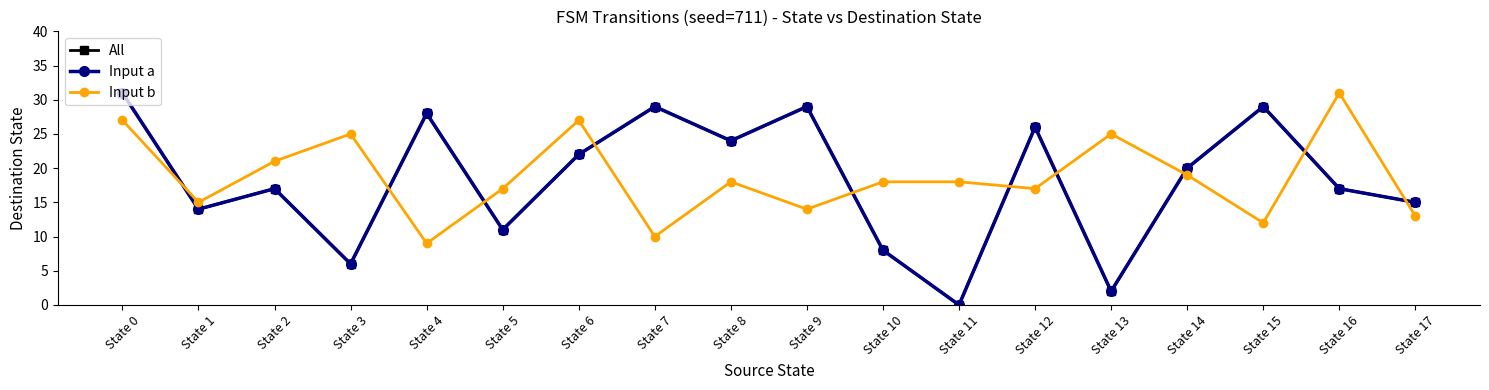

Does the chart have visible grid lines?

No